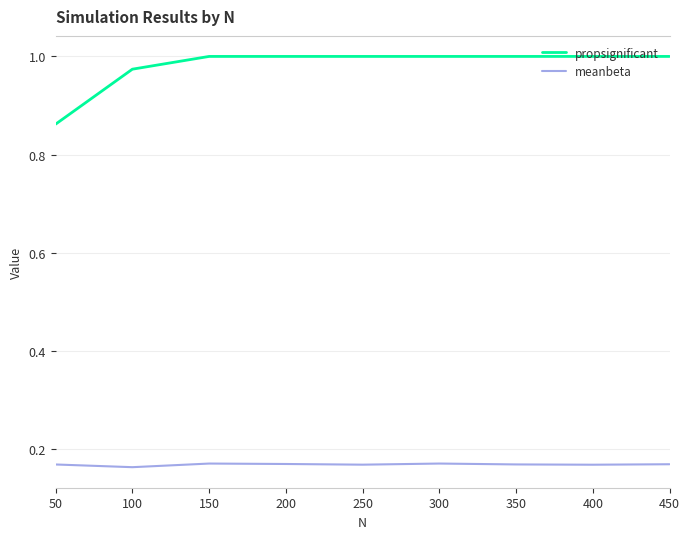

List the series in order of their peak value, highest first.

propsignificant, meanbeta